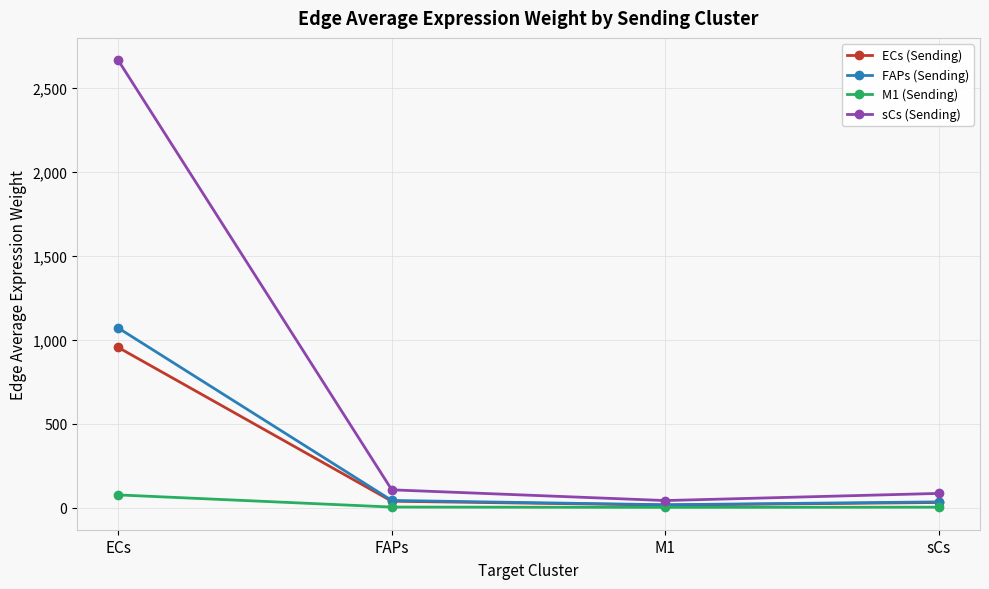

Read the sCs (Sending) value at ECs.

2662.7